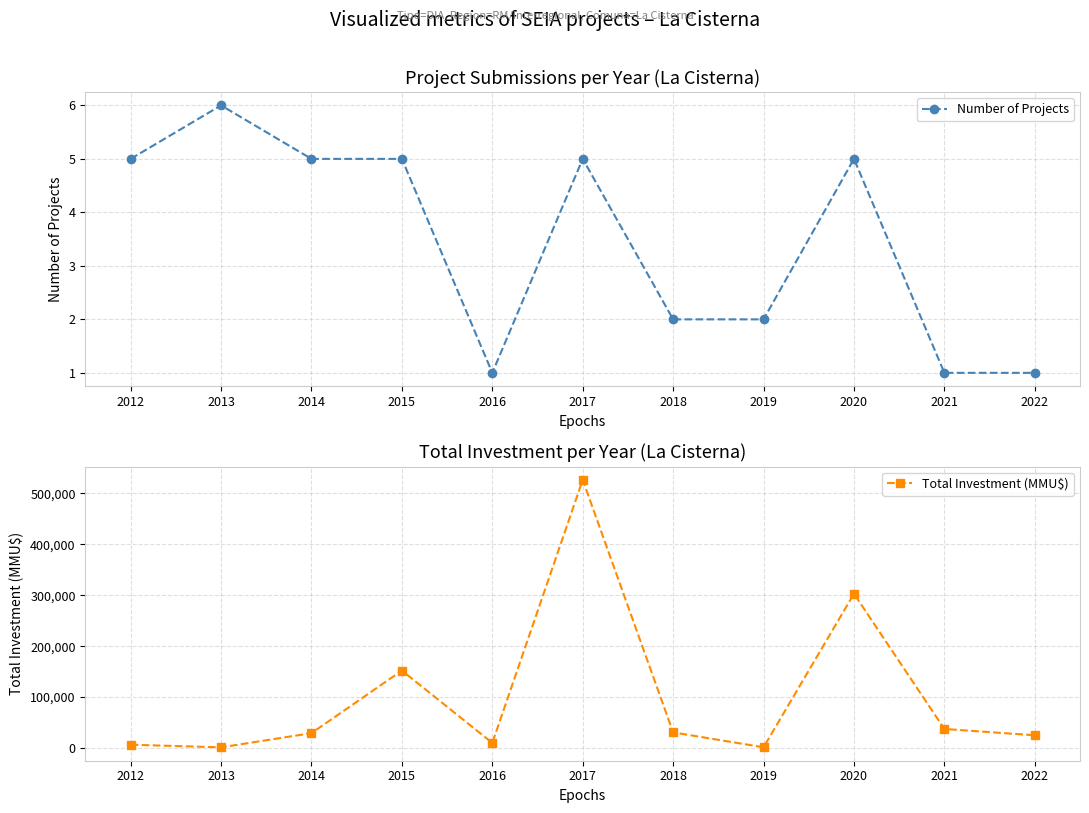

True or false: Total Investment (MMU$) and Number of Projects intersect in this chart.

False